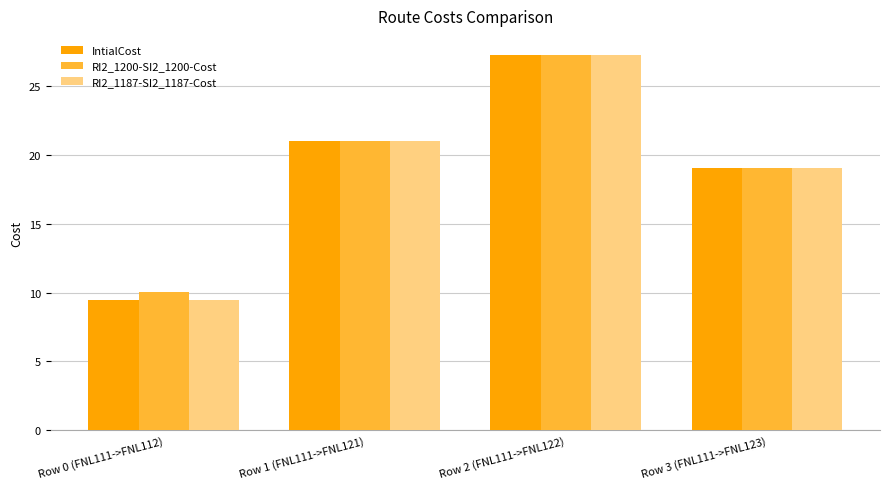

What is the total value across all series at Row 2 (FNL111->FNL122)?

81.9